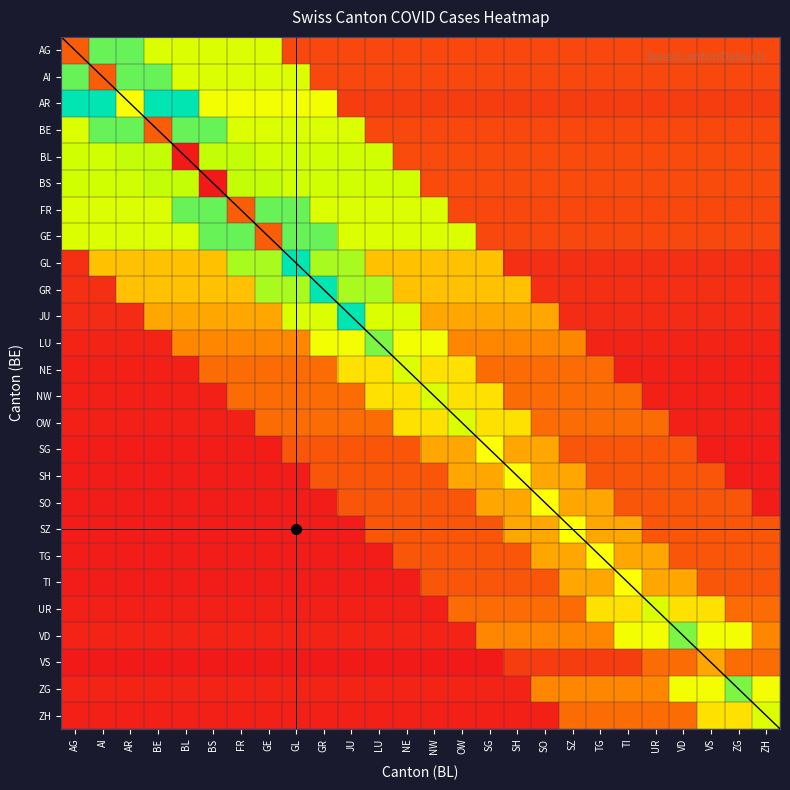

How many categories are shown in the chart?

26